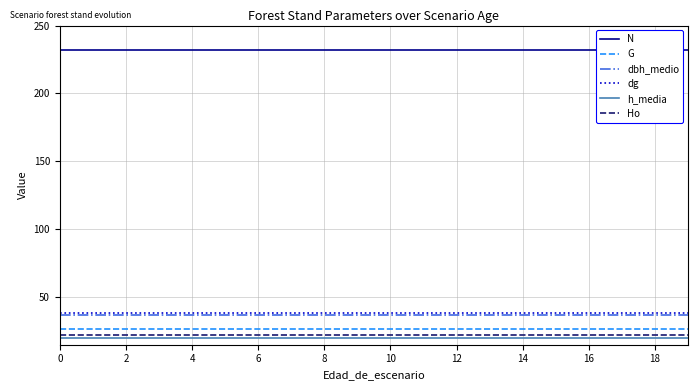

True or false: Ho and dbh_medio intersect in this chart.

False